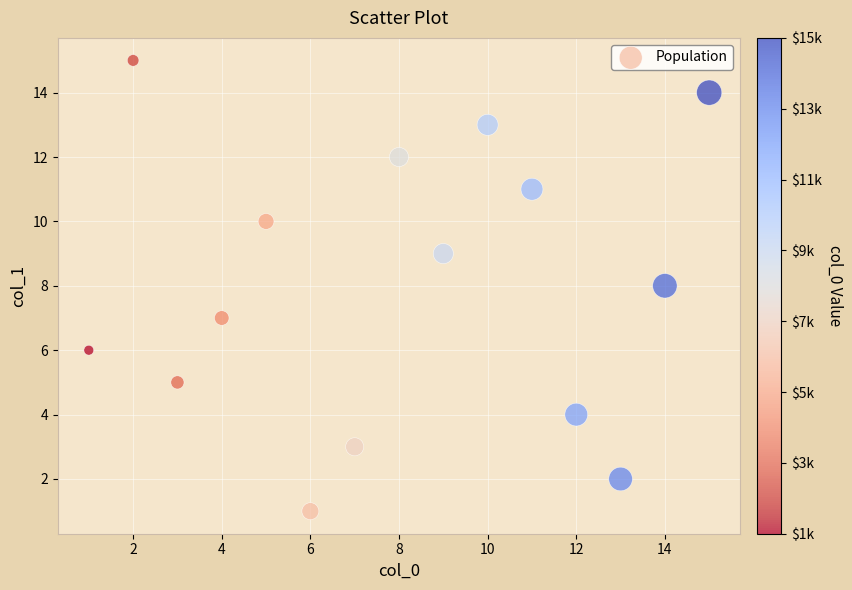

What is the range of Y values (max minus min)?

14